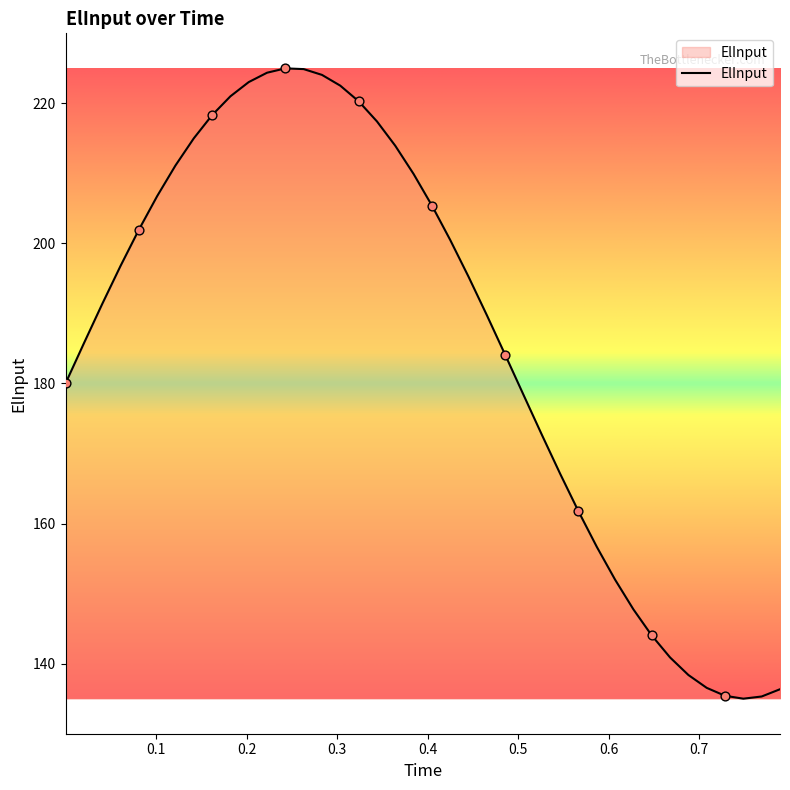

What is the difference between the maximum and minimum values?

90.0